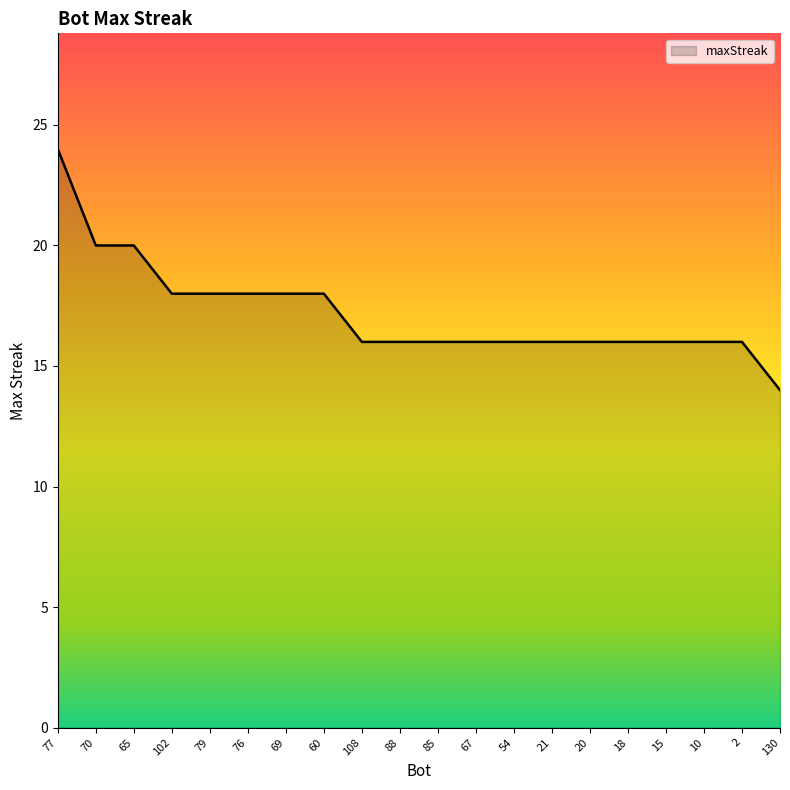

What is the difference between the values at 88 and 77?

8